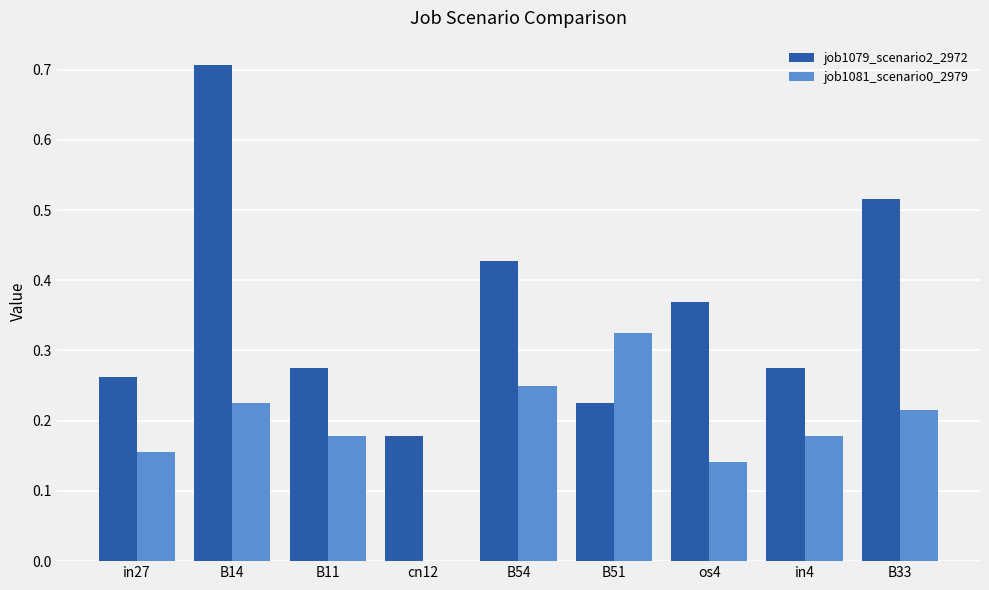

How many groups of bars are there?

9